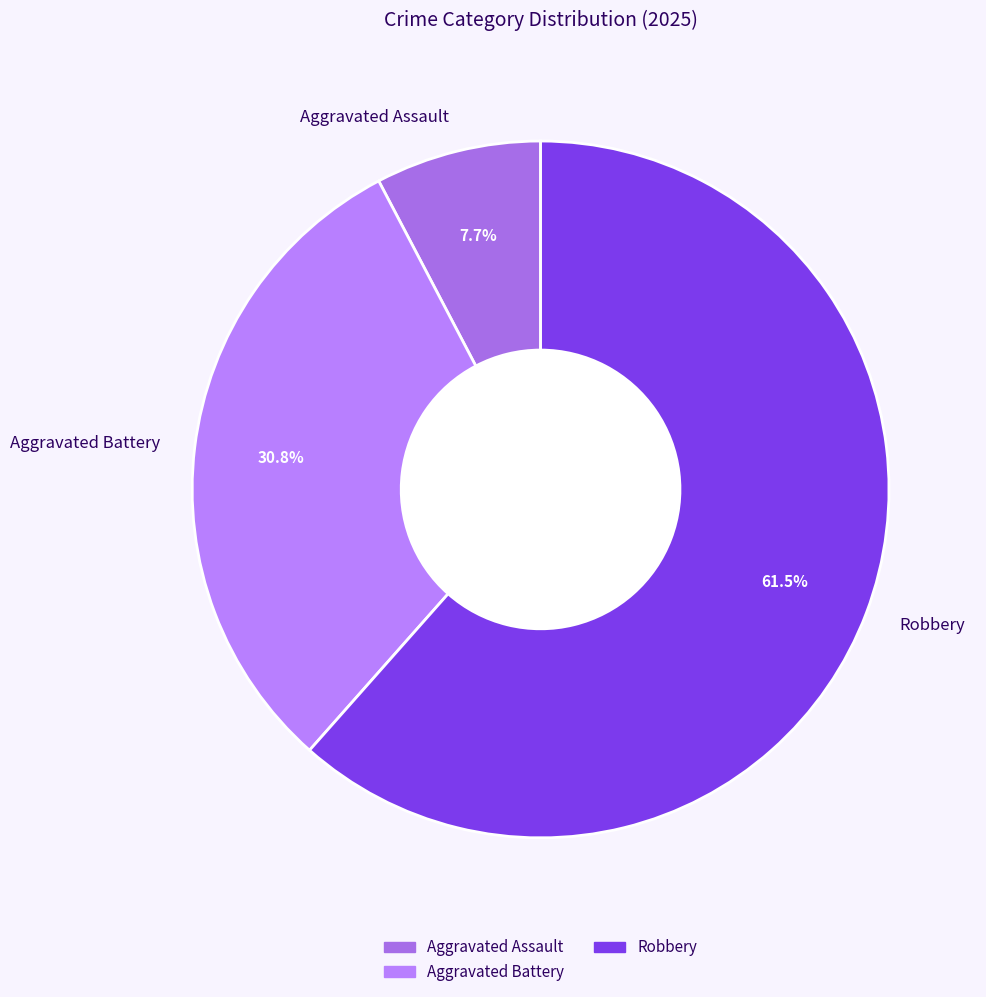

Rank the categories by value from highest to lowest.

Robbery, Aggravated Battery, Aggravated Assault